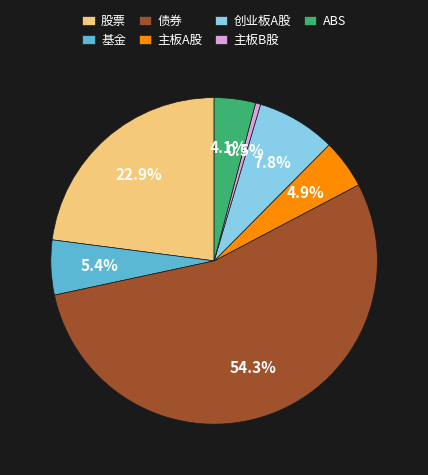

How many segments does this pie chart have?

7